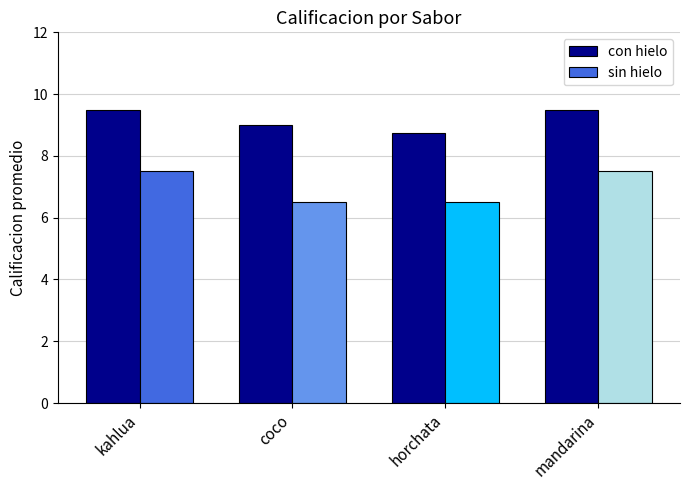

How many series are shown in this chart?

2